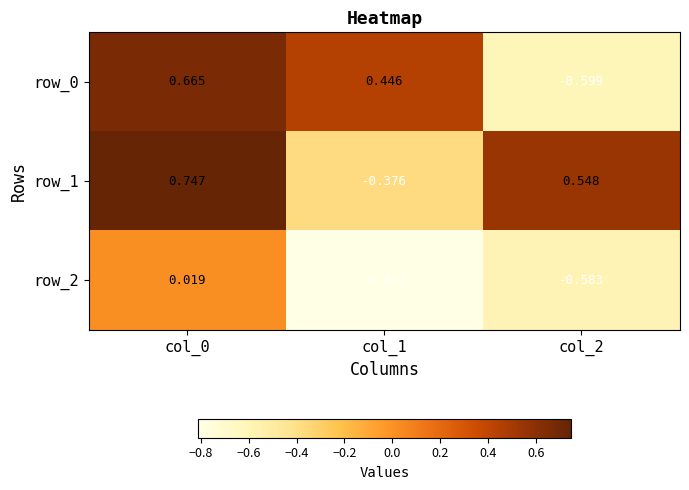

What is the difference between the row_2 values at col_1 and col_0?

0.8